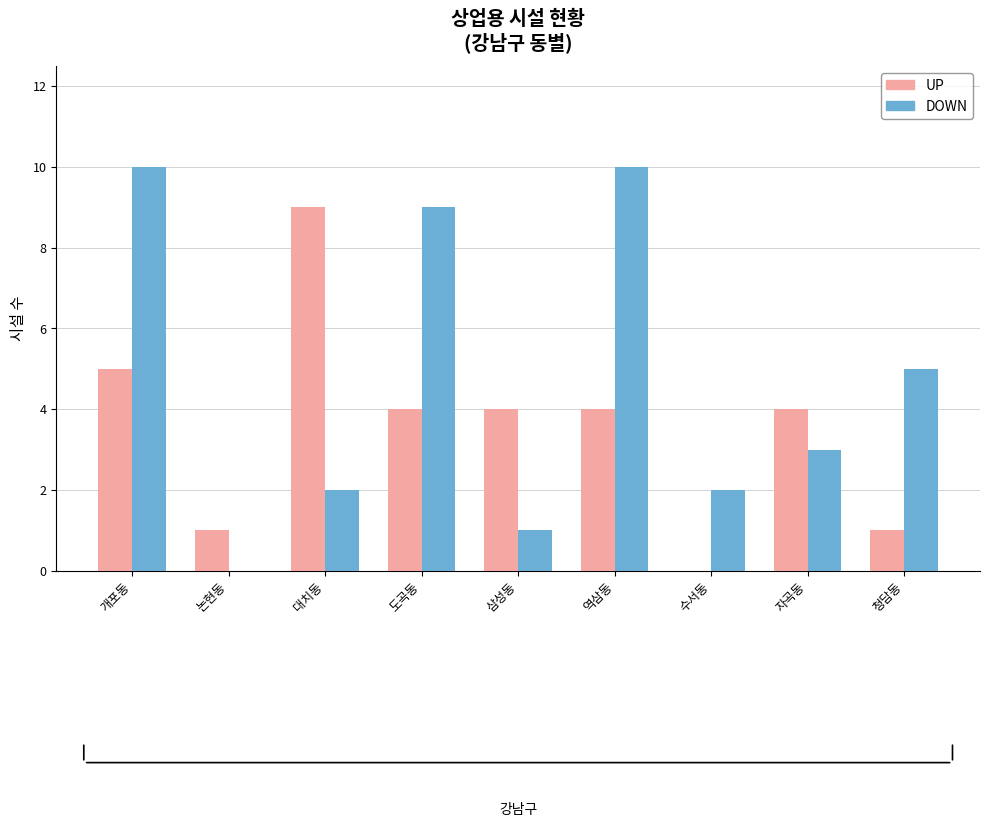

What is the difference between the DOWN values at 역삼동 and 청담동?

5